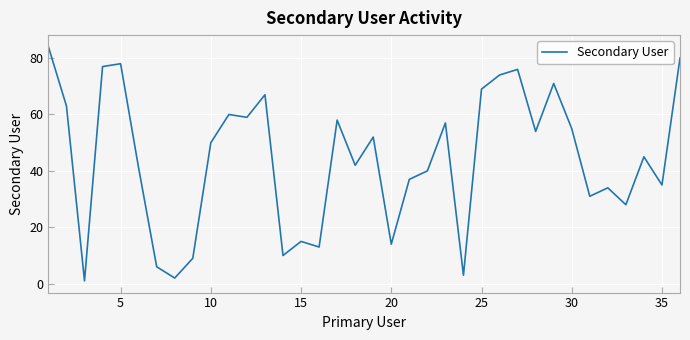

What is the greatest value displayed?

84